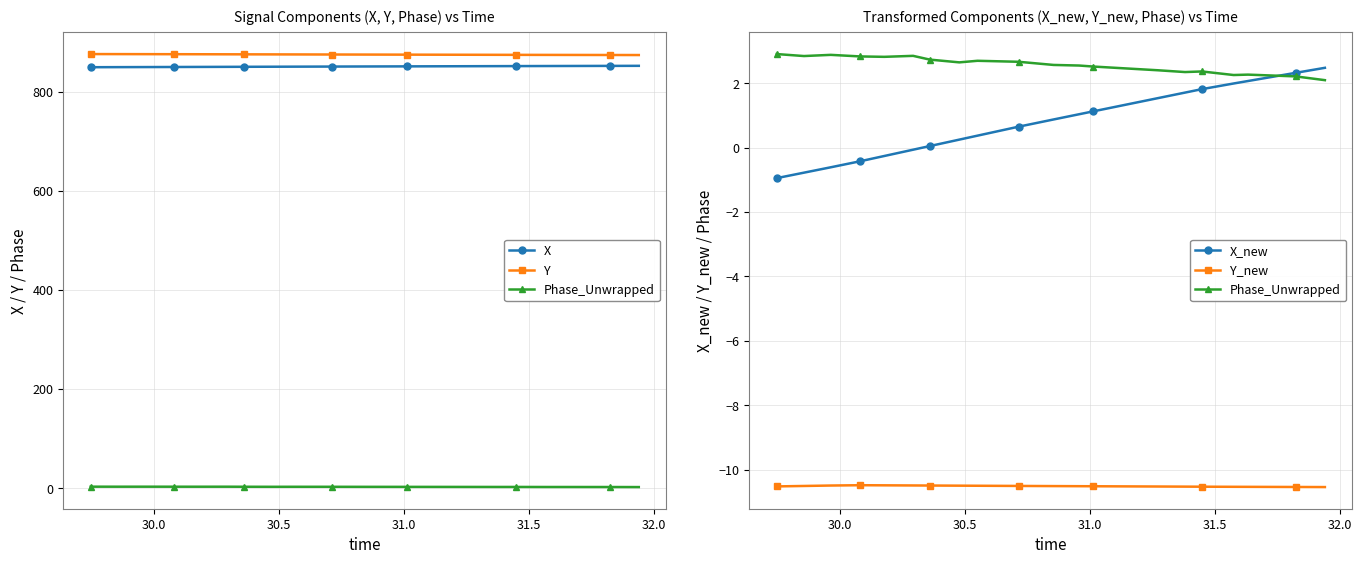

True or false: X has more than 0 points higher than both neighbors.

False